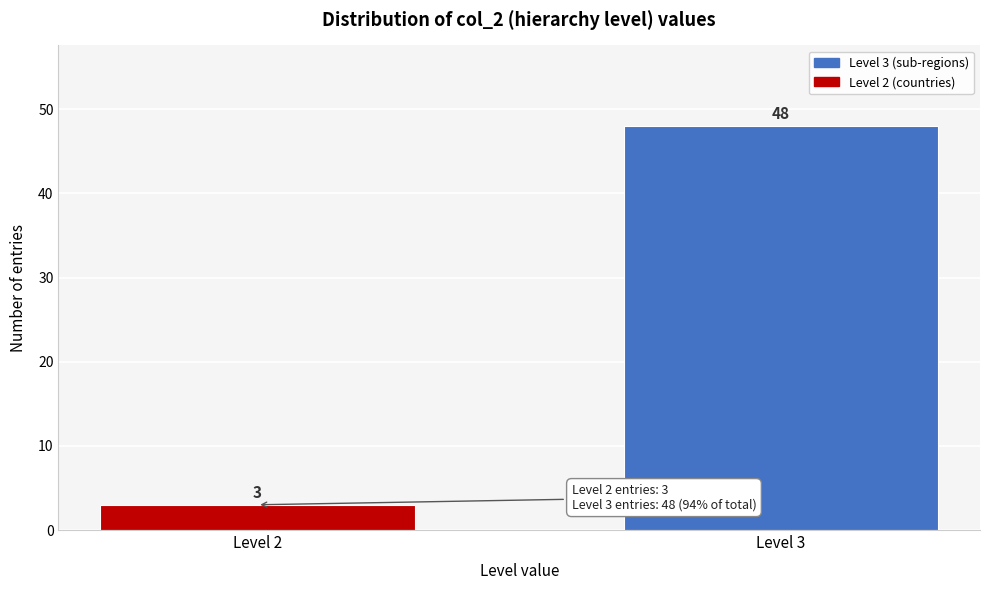

Reading right to left, transcribe all the data shown in this chart.

Level 3=48	Level 2=3